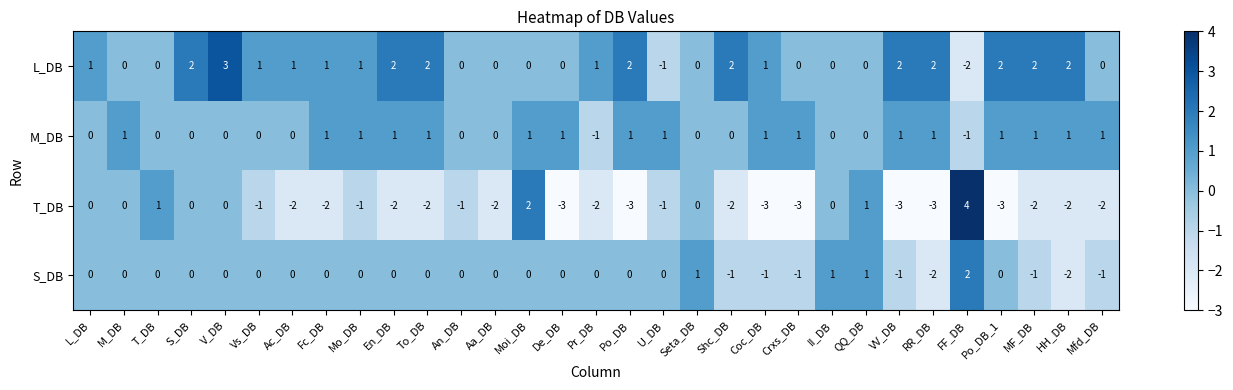

How many T_DB values are between -2 and 0?

20